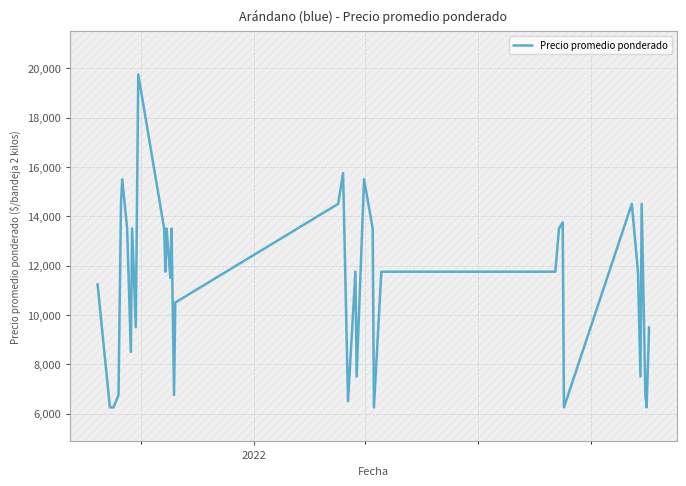

What is the maximum value shown in the chart?

19750